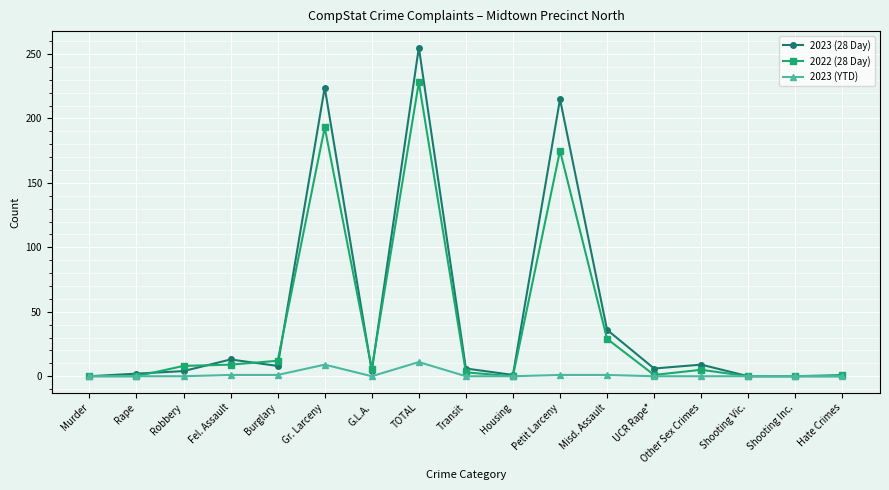

At how many categories does at least one series exceed 138?

3